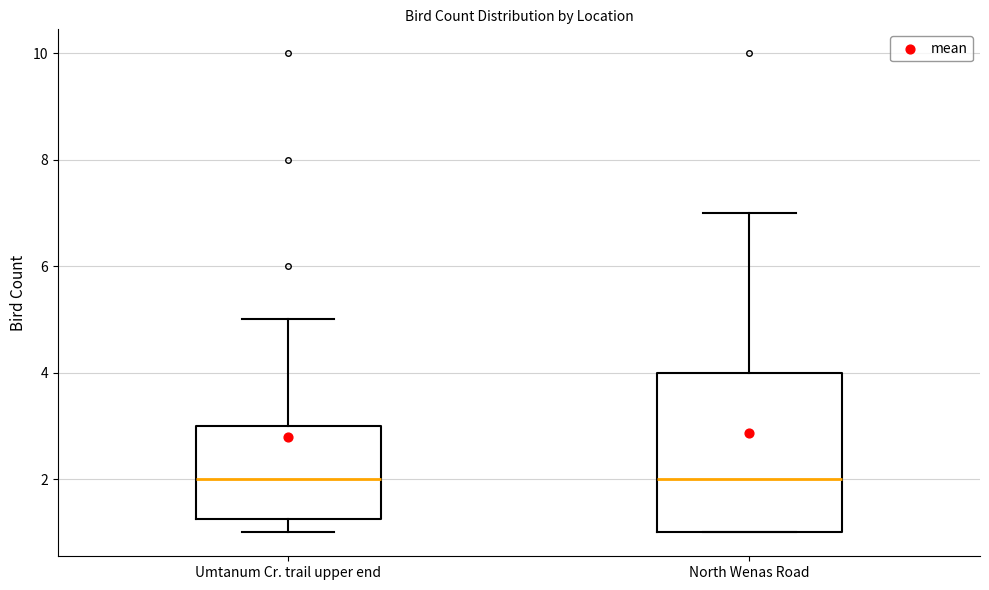

Reading left to right, read every box against the y-axis: the position of its median line, the range the box covers, and the ends of its whiskers. The values are not printed on the chart, so give them approximately, as read against the axis.

Umtanum Cr. trail upper end: median 2.0, box 1.2 to 3.0, whiskers 1.0 to 5.0
North Wenas Road: median 2.0, box 1.0 to 4.0, whiskers 1.0 to 7.0